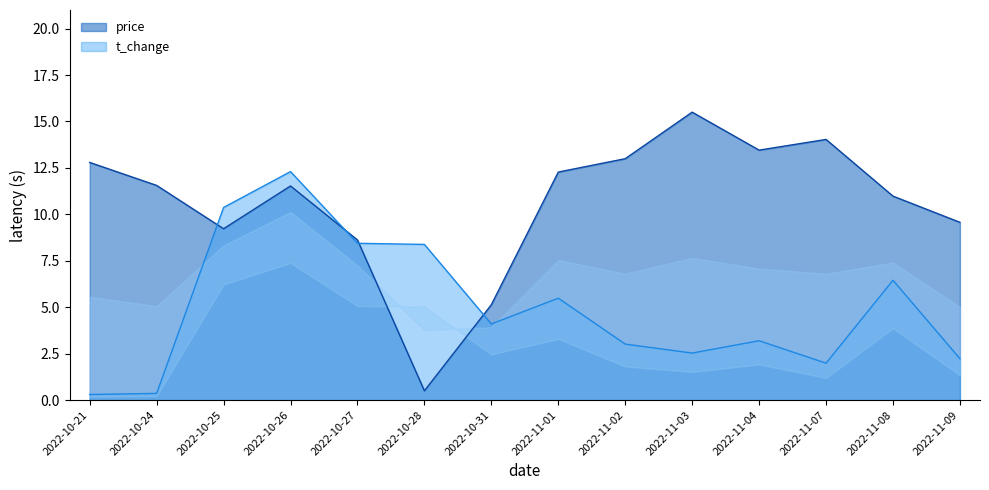

Is it true that price equals 15.5 at 2022-11-03?

True